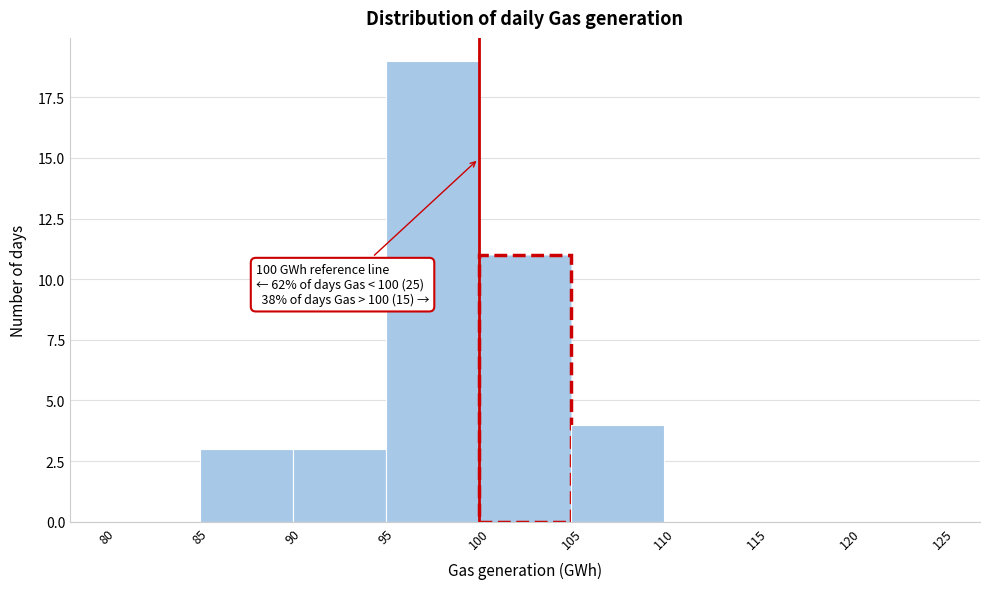

Which range on the x-axis has the tallest bar?

95 to 100